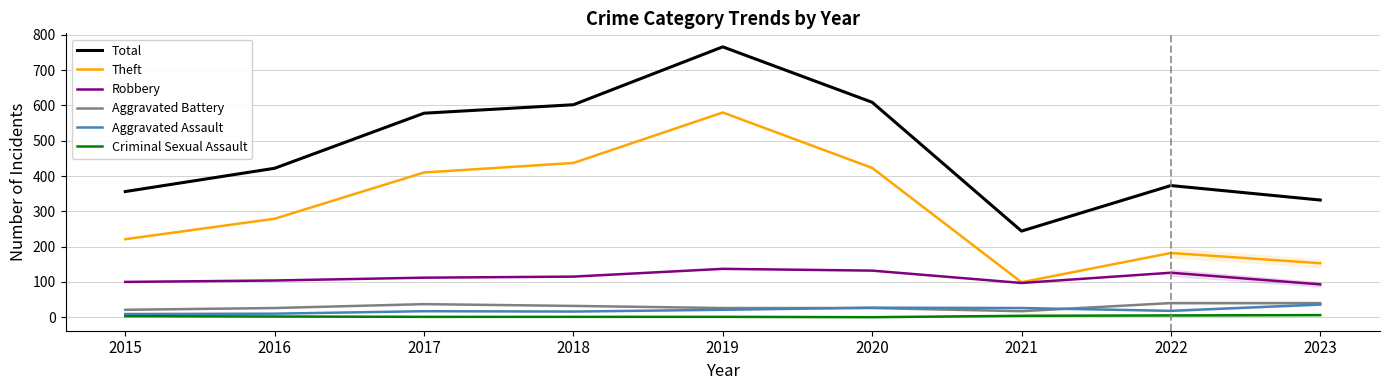

Rank the series at 2023 from lowest to highest value.

Criminal Sexual Assault, Aggravated Assault, Aggravated Battery, Robbery, Theft, Total